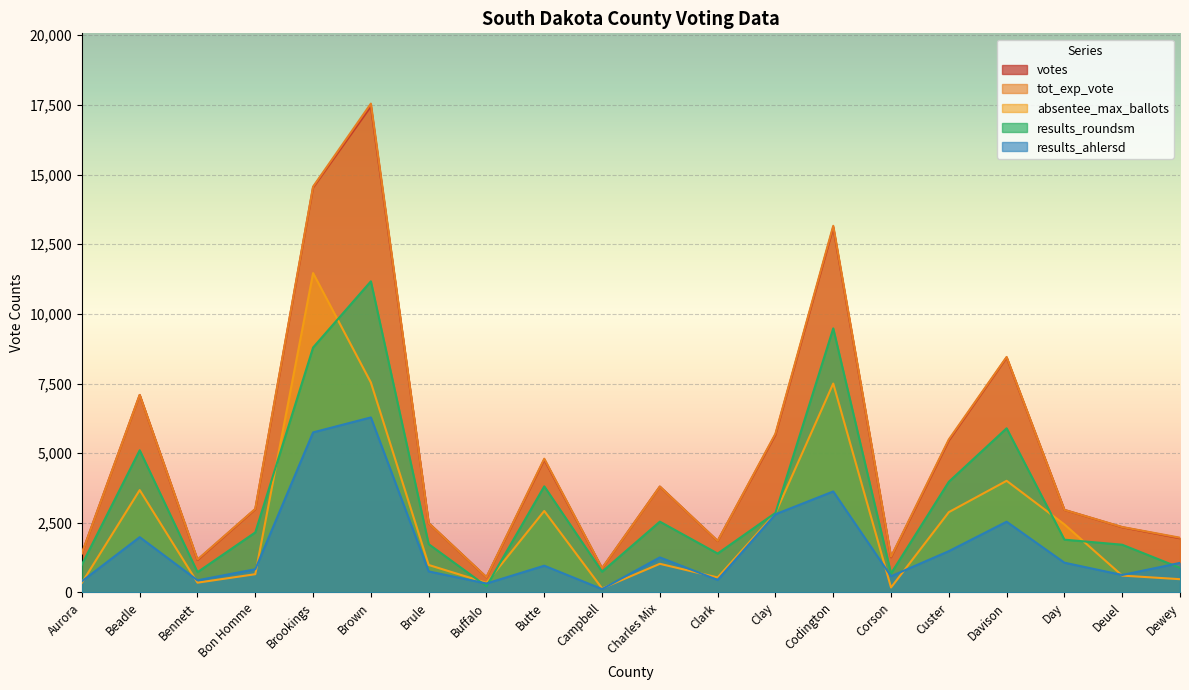

True or false: absentee_max_ballots and tot_exp_vote cross at least once.

False